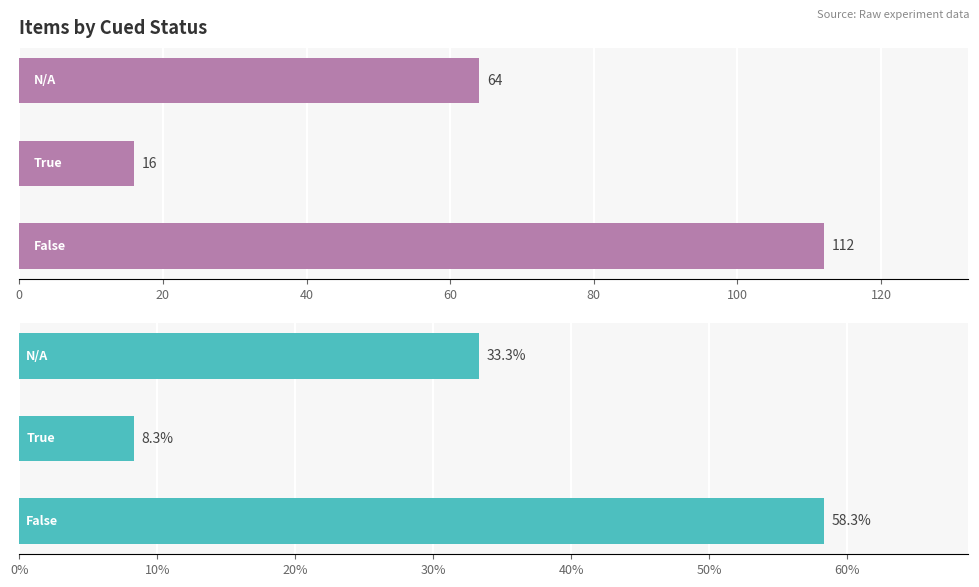

How many bars are there in total?

6